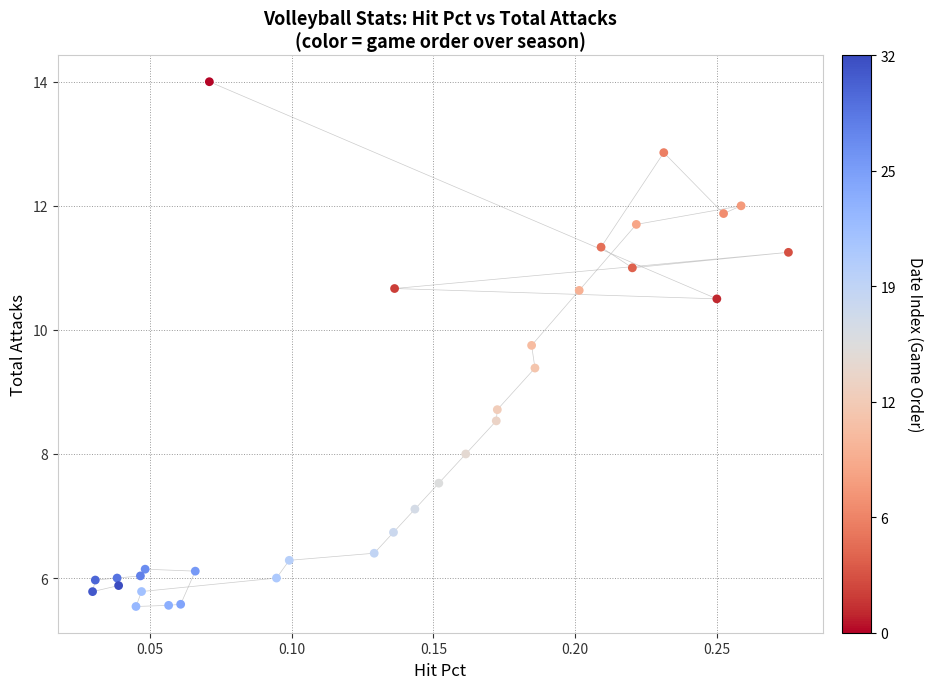

What is the range of Y values (max minus min)?

8.5